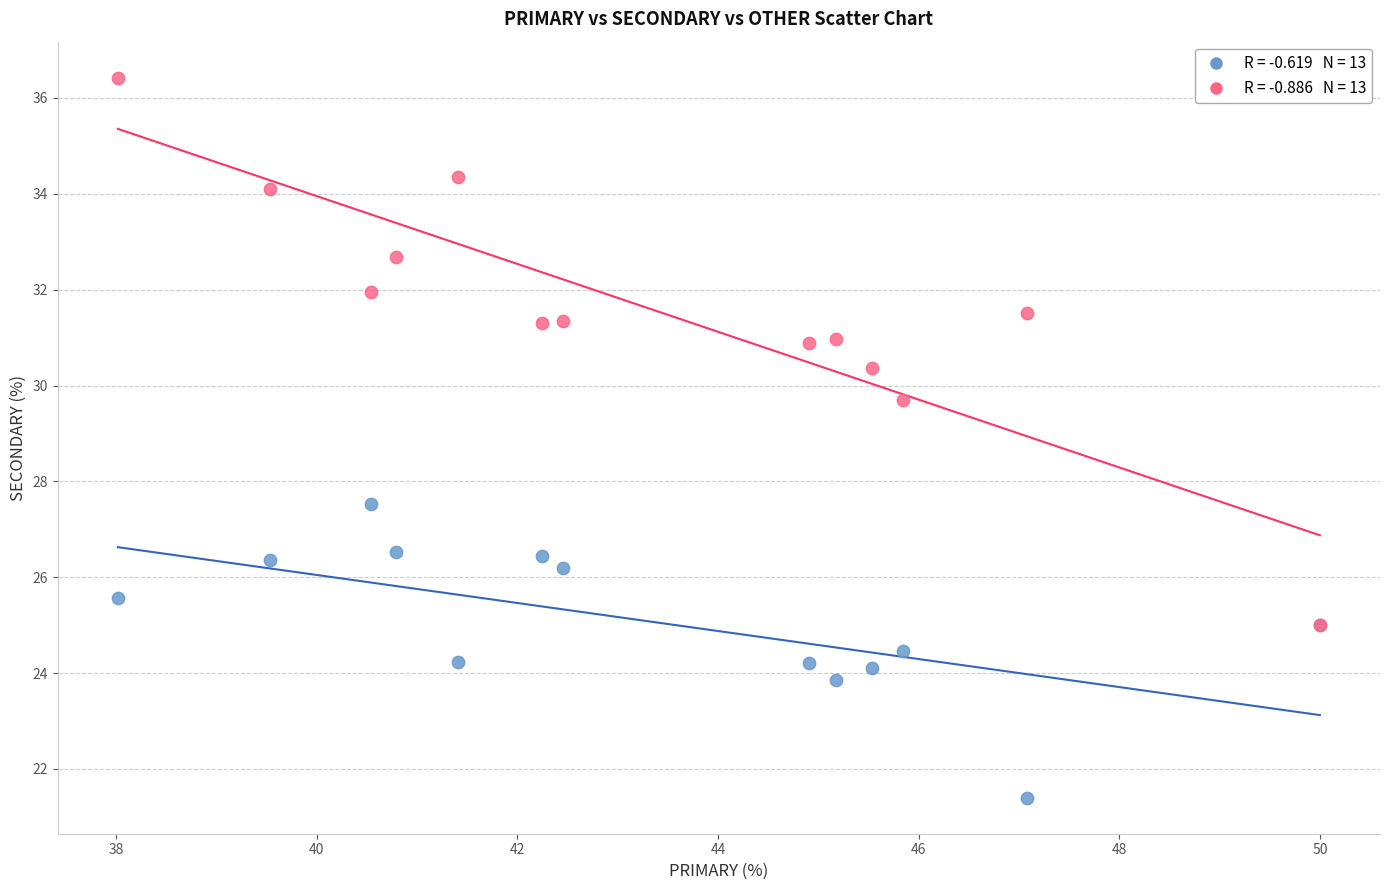

Across all series, what Y value is closest to 28?

27.5